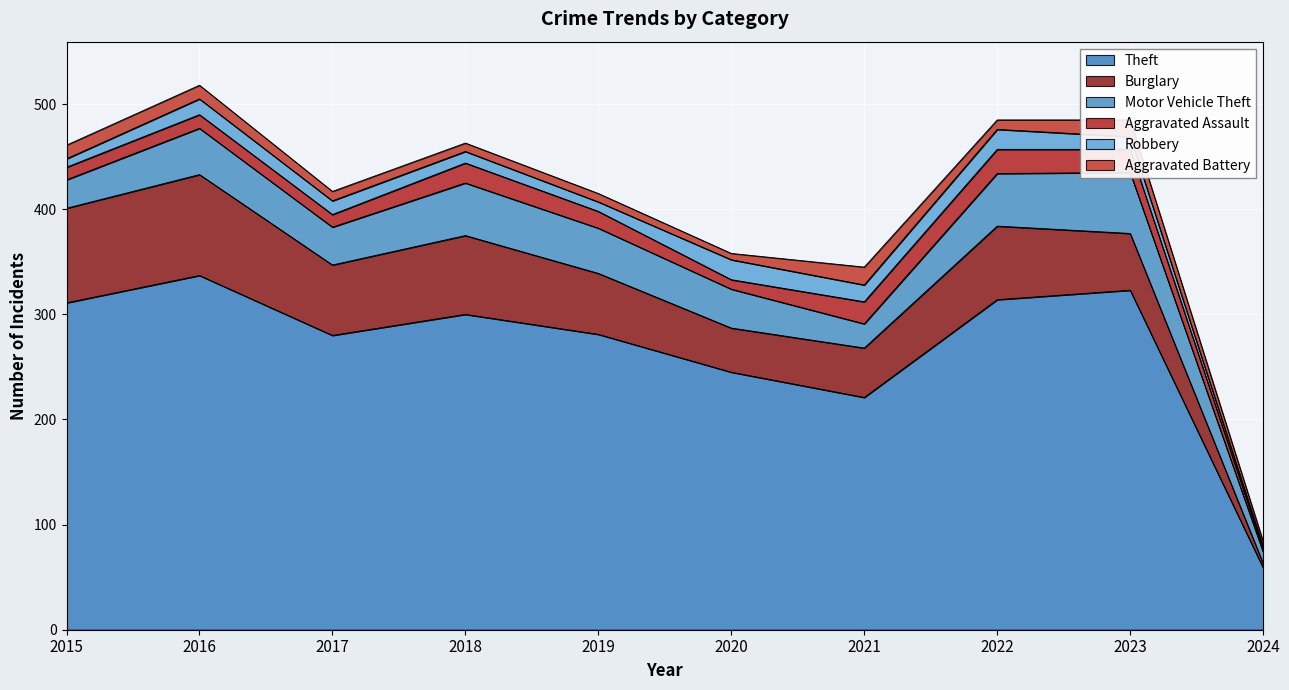

Rank the series by their maximum value, from lowest to highest.

Aggravated Battery, Robbery, Aggravated Assault, Motor Vehicle Theft, Burglary, Theft